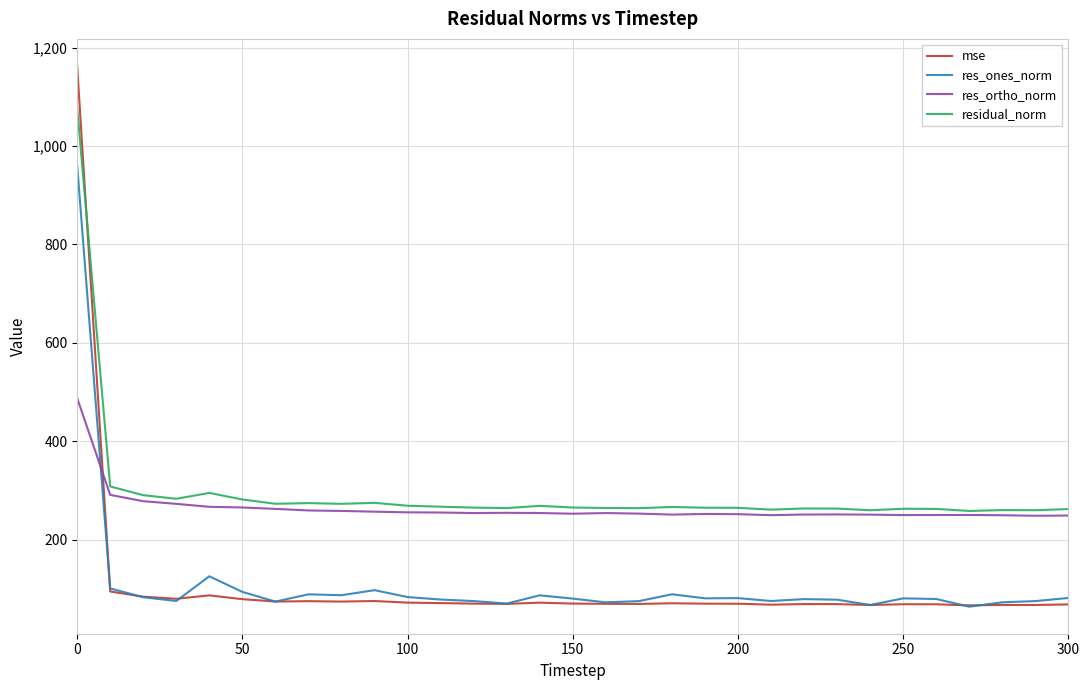

What is the smallest value displayed?

64.3